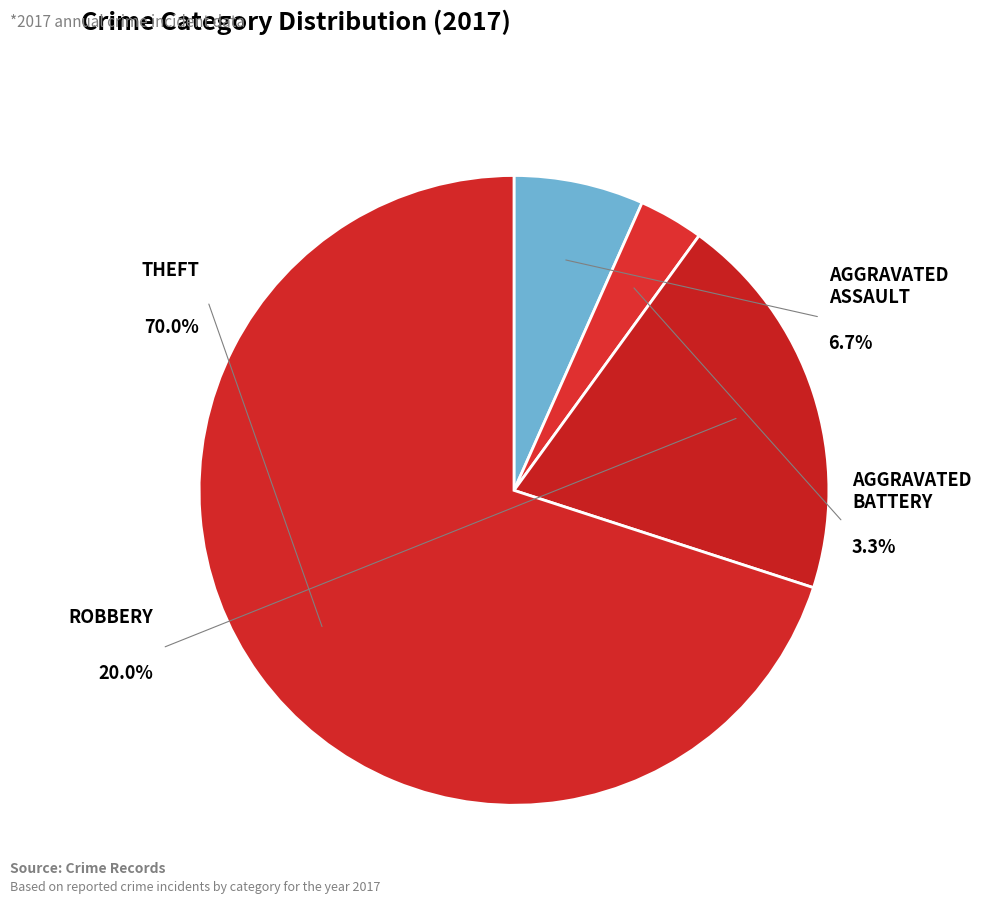

Which category has the biggest portion of the pie?

Theft